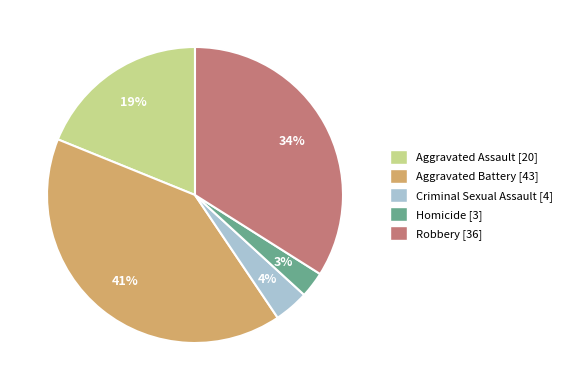

To the nearest percent, what is the difference between the largest and smallest slice percentages?

38%